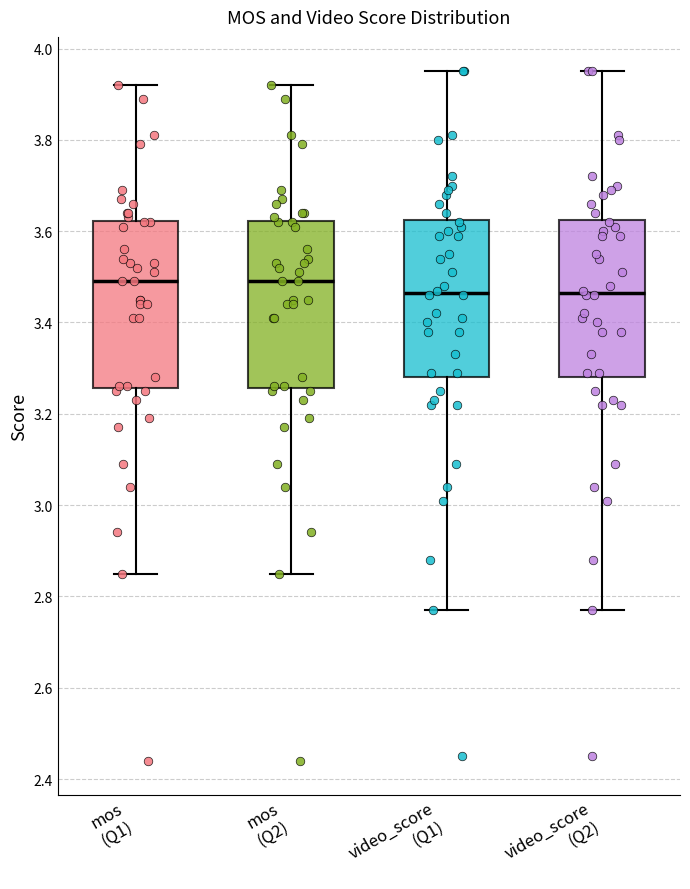

Reading left to right, transcribe this box plot: for each box, give where its median line is, the range the box spans, and where its two whiskers end, as read against the y-axis. The values are not printed on the chart, so give them approximately, as read against the axis.

mos (Q1): median 3.50, box 3.26 to 3.62, whiskers 2.86 to 3.92
mos (Q2): median 3.50, box 3.26 to 3.62, whiskers 2.86 to 3.92
video_score (Q1): median 3.46, box 3.28 to 3.62, whiskers 2.78 to 3.96
video_score (Q2): median 3.46, box 3.28 to 3.62, whiskers 2.78 to 3.96